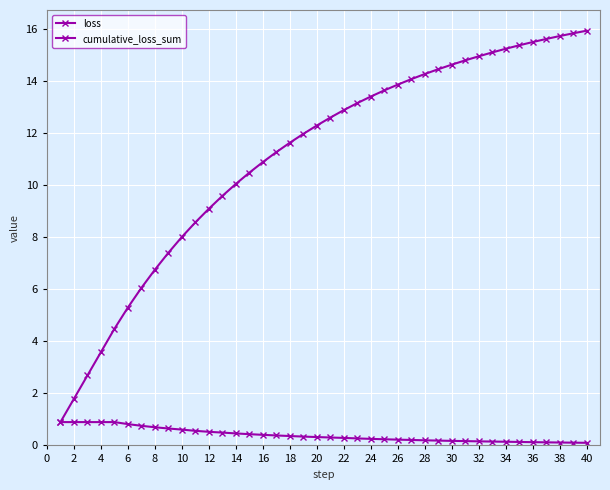

How many categories are shown in the chart?

40